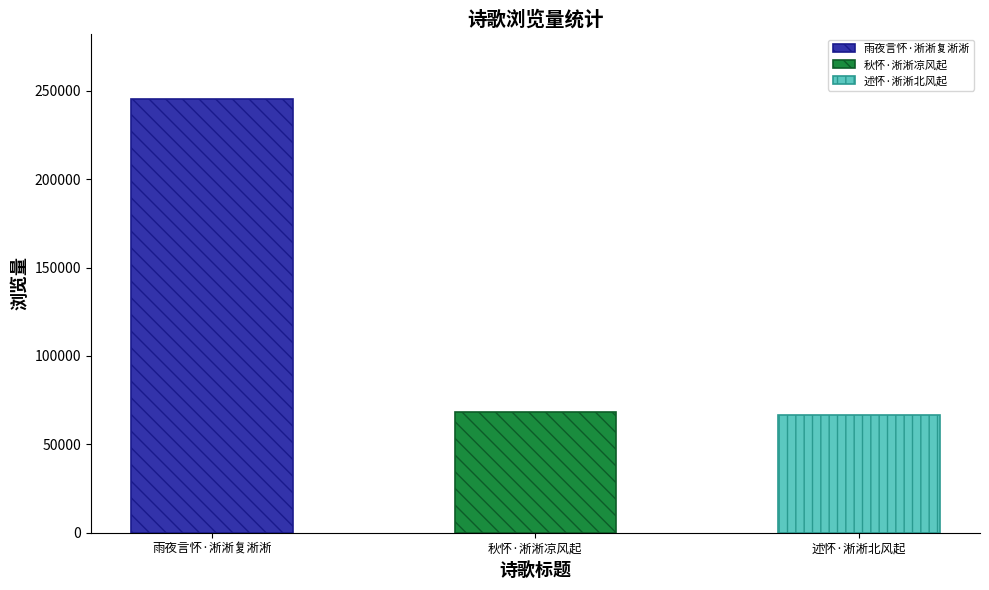

List the labels in order of value, largest first.

雨夜言怀·淅淅复淅淅, 秋怀·淅淅凉风起, 述怀·淅淅北风起